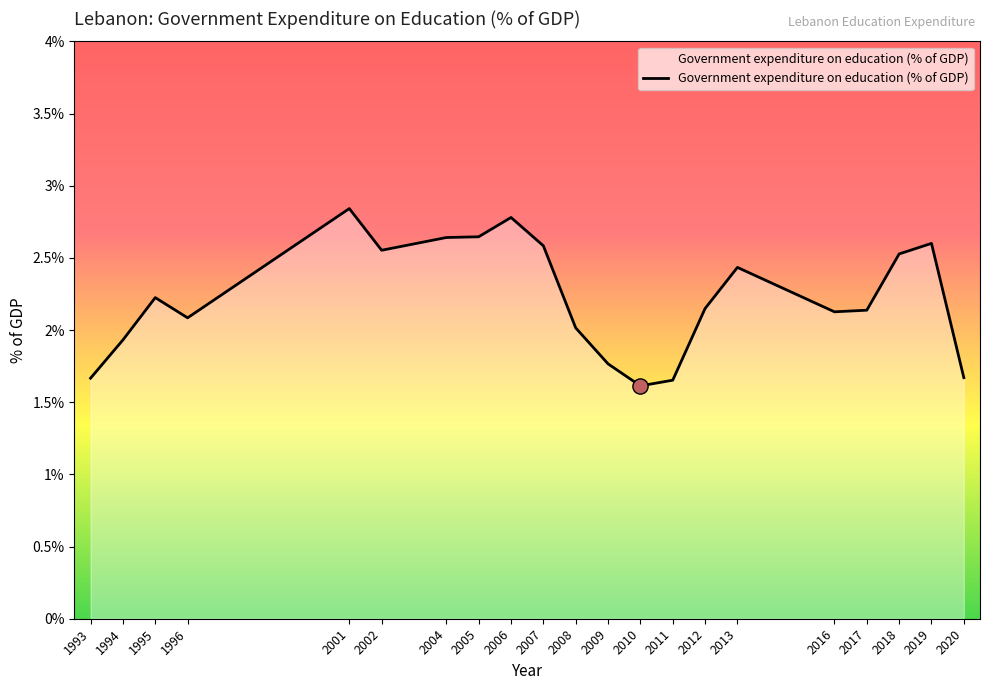

Approximately how many times larger is the value at 2001 compared to 2008?

1.4